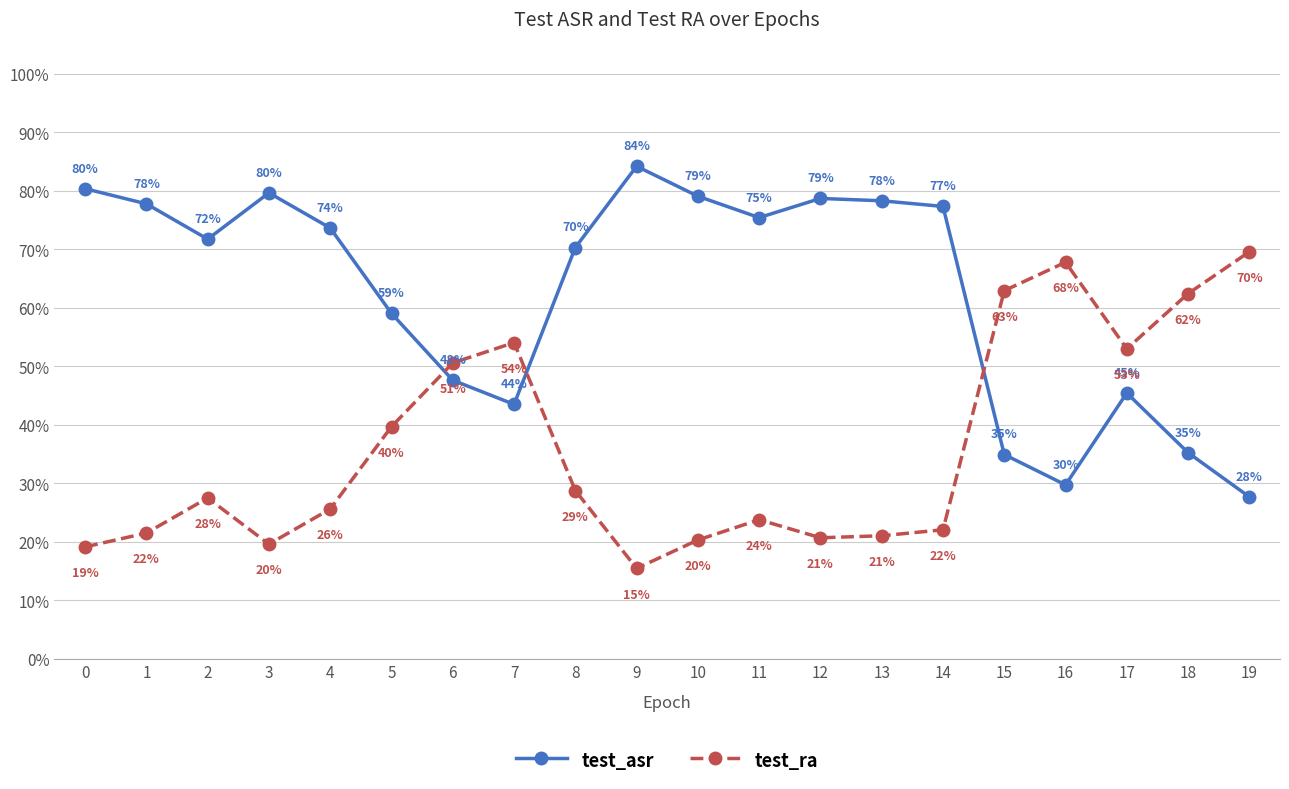

At 2, list the series in order from largest to smallest.

test_asr, test_ra